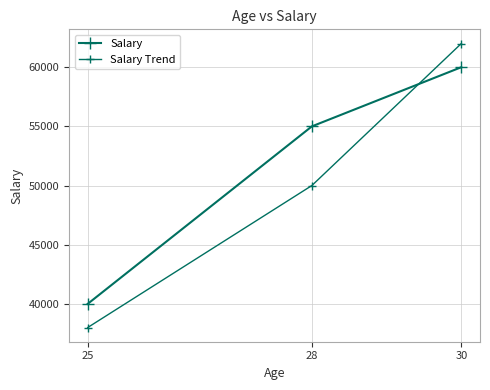

How many distinct data groups are displayed?

2